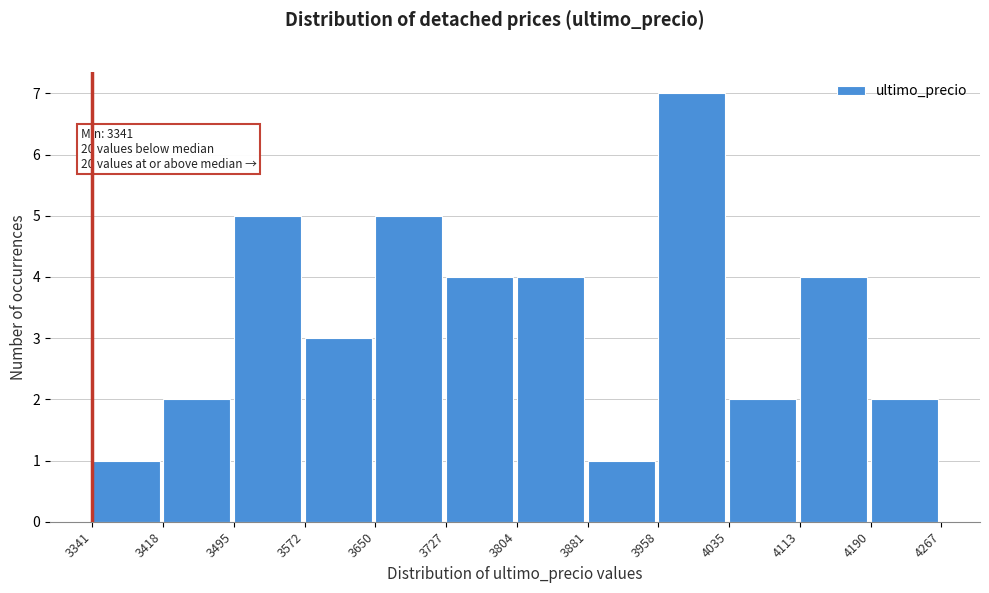

Over which range of the x-axis is the bar tallest?

3958 to 4035